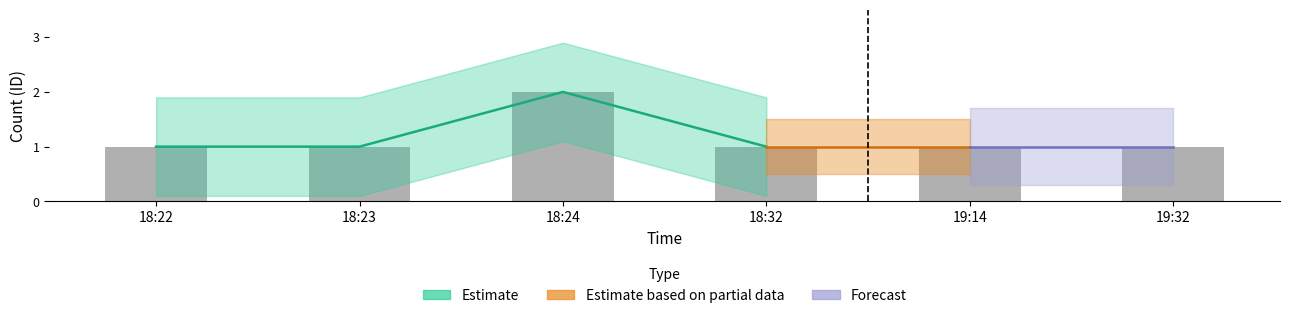

The chart shows a value of 0 at 18:23. True or false?

False